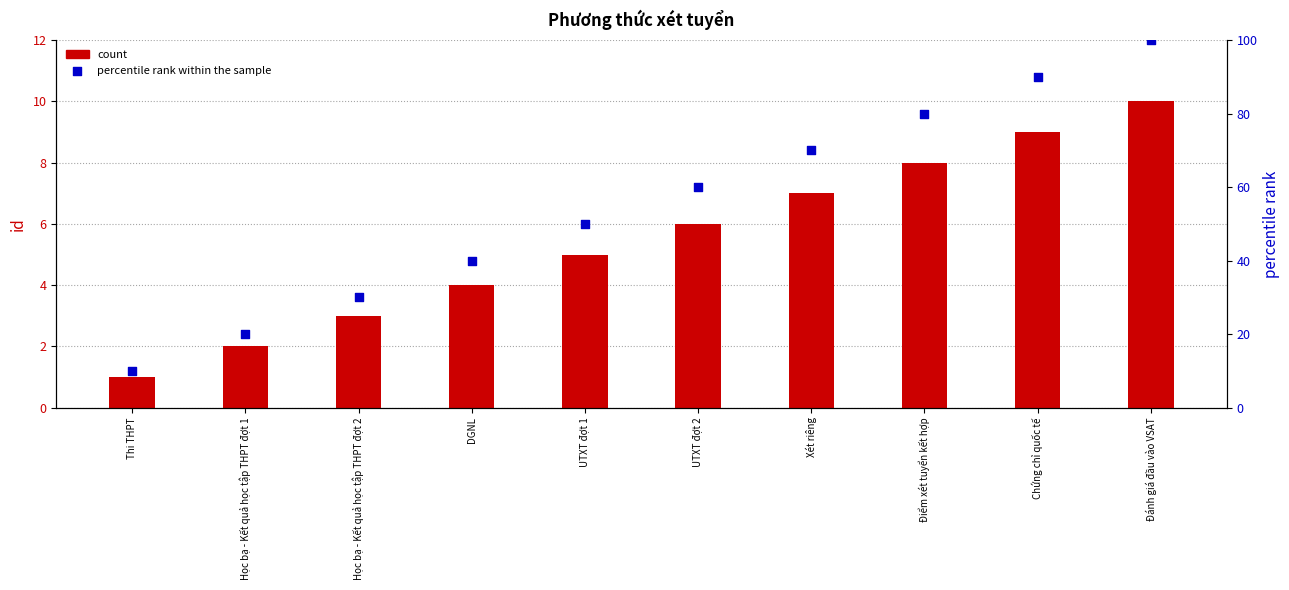

What are all the series names shown in the legend?

count, percentile rank within the sample